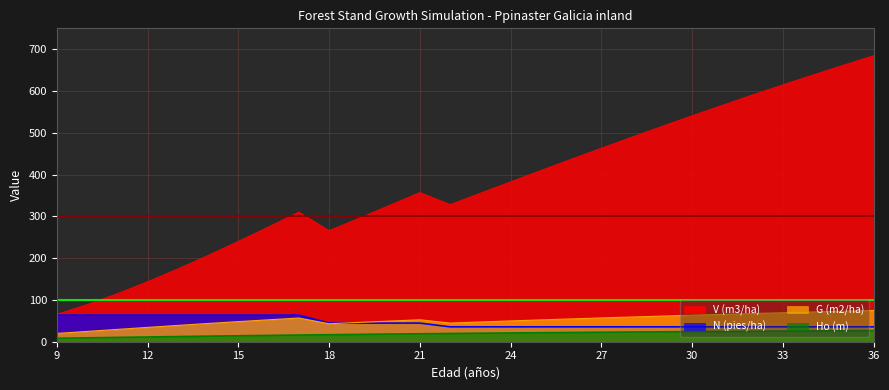

At which label does V (m3/ha) first exceed 356?

21